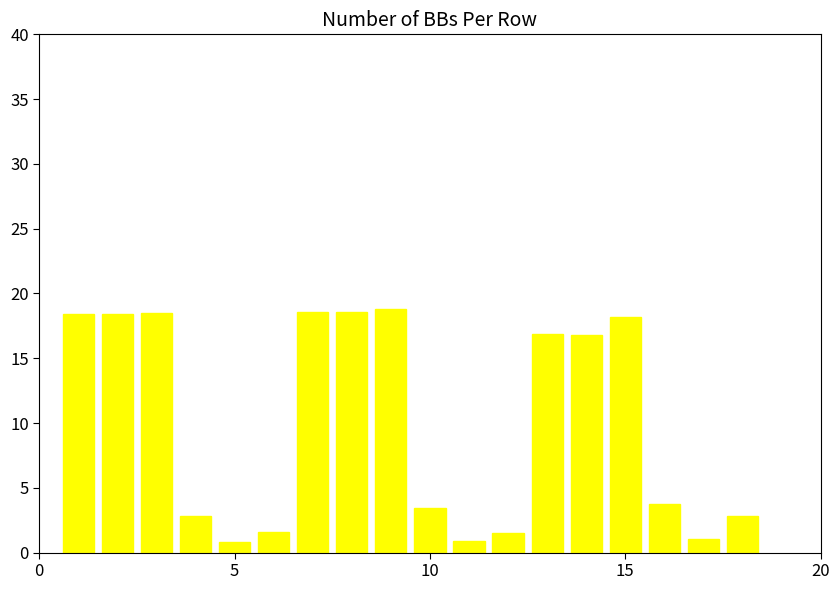

What is the sum of all values?

181.7